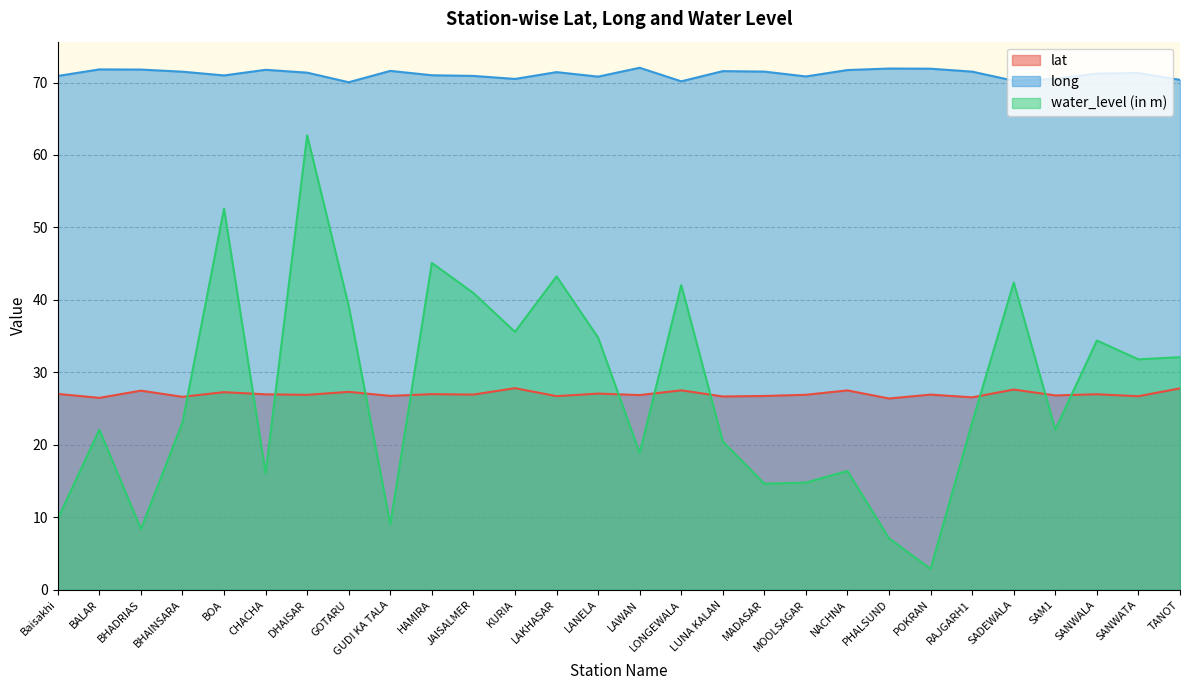

True or false: lat has a value of 26.9 at JAISALMER.

True